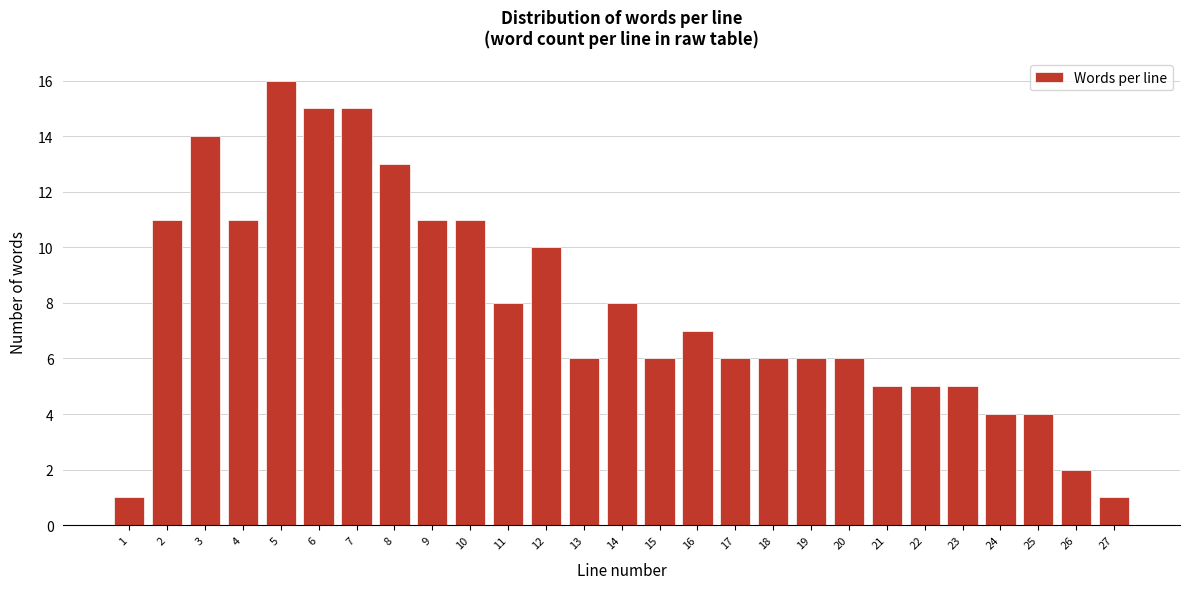

Reading right to left, extract all data points from this chart.

1	2	4	4	5	5	5	6	6	6	6	7	6	8	6	10	8	11	11	13	15	15	16	11	14	11	1